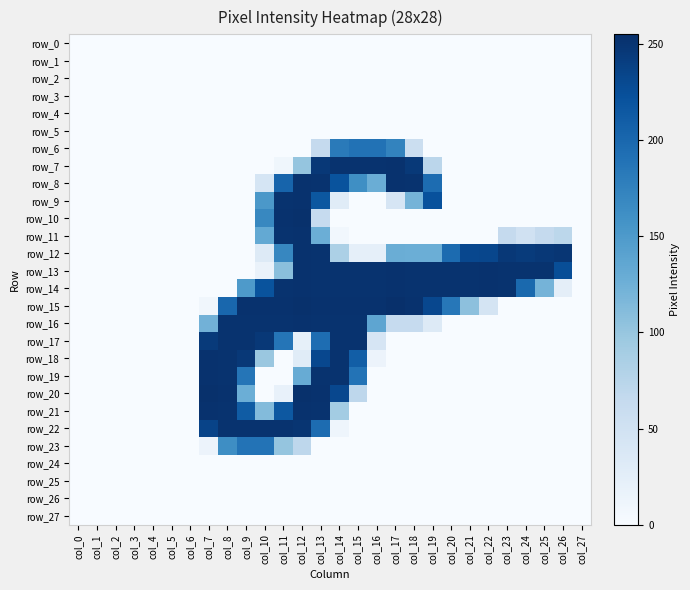

What is the maximum value for row_20?

254